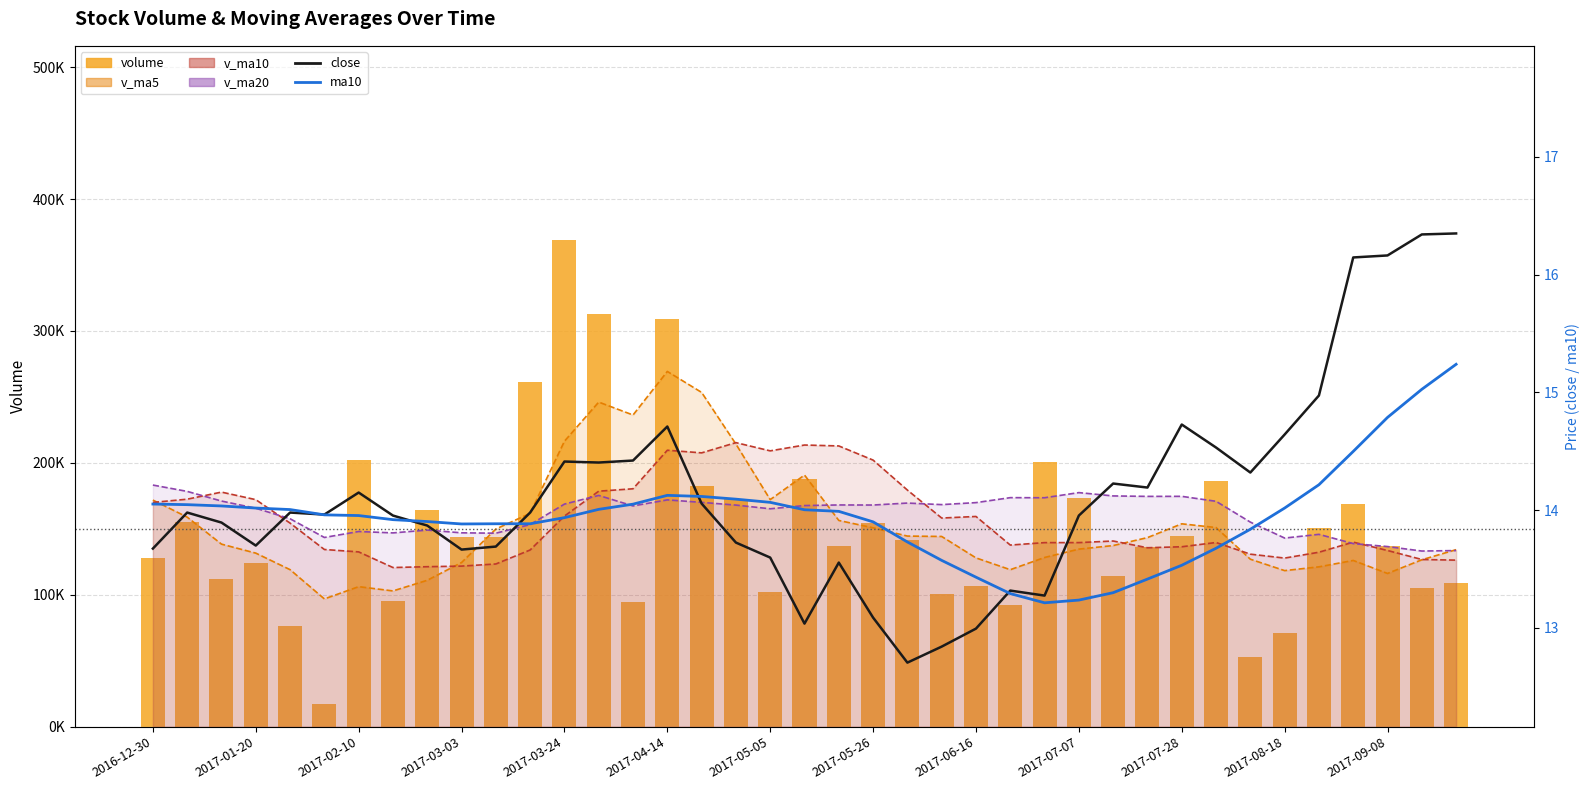

How many categories are shown in the chart?

39